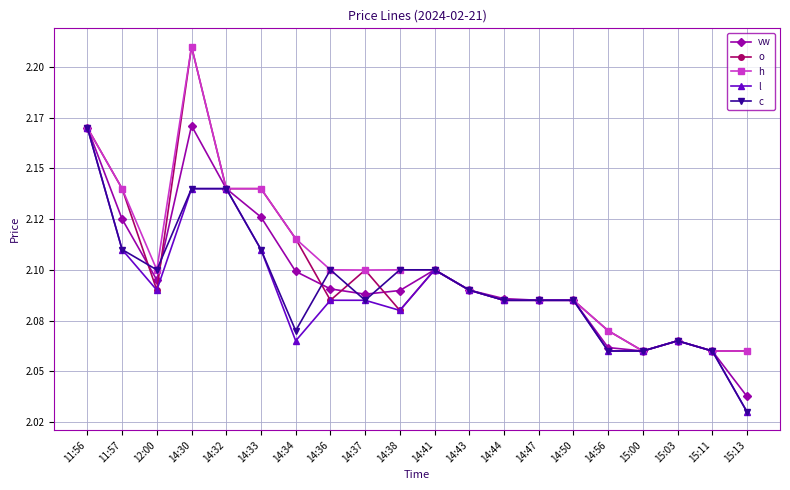

How many interior local valleys does the o series have?

4